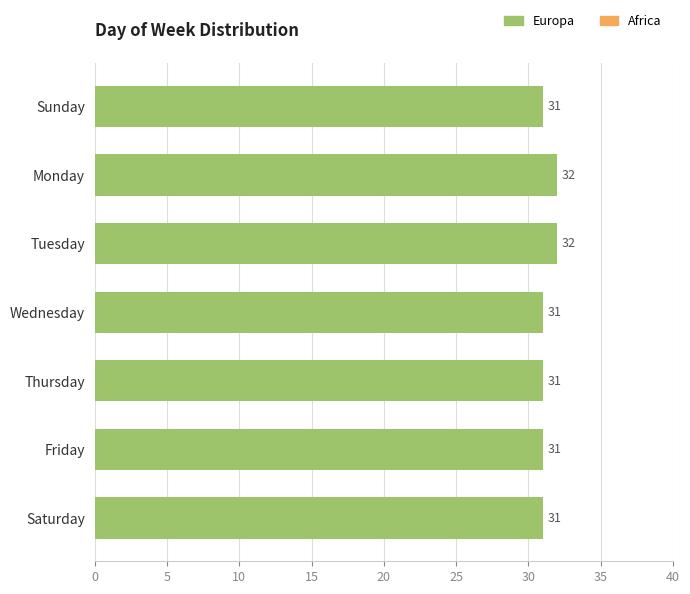

Reading top to bottom, what are all the values shown in this chart?

31	32	32	31	31	31	31